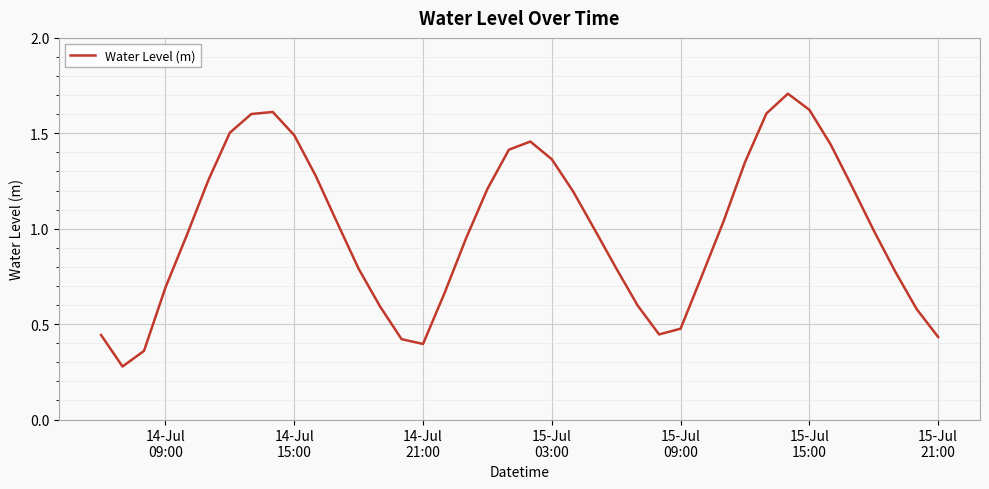

What is the maximum value shown in the chart?

1.7